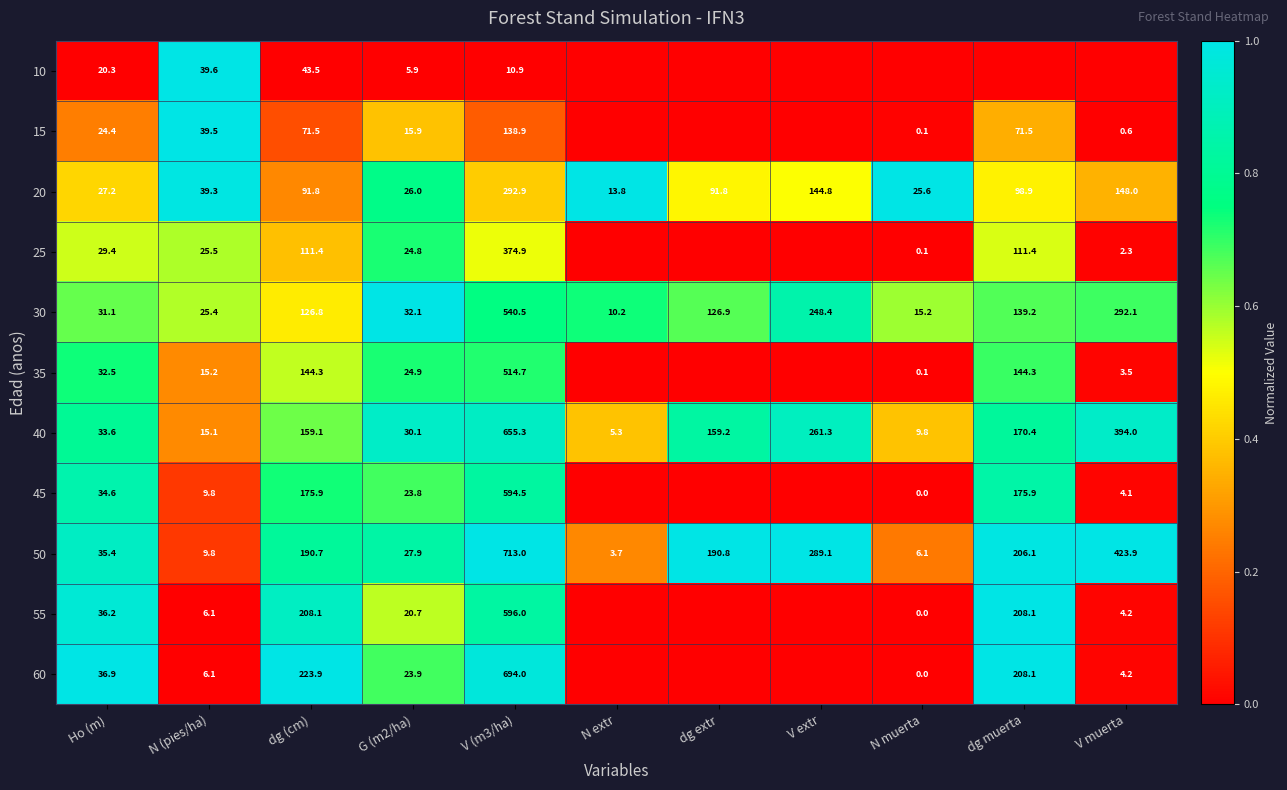

Is the value of 40 at V extr greater than the value of 45 at N muerta?

Yes